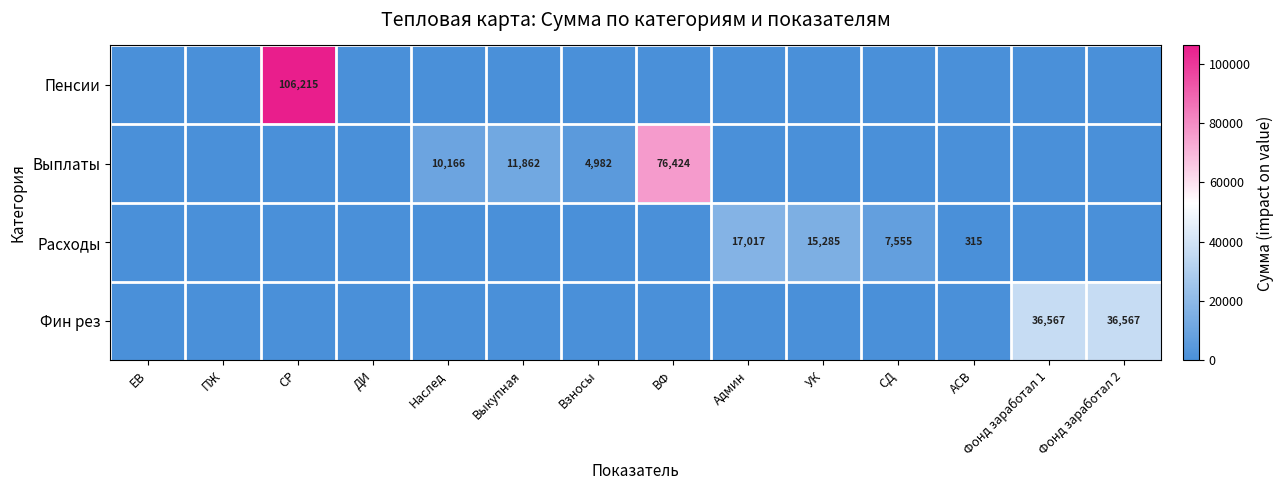

At how many categories does at least one series exceed 102544?

1